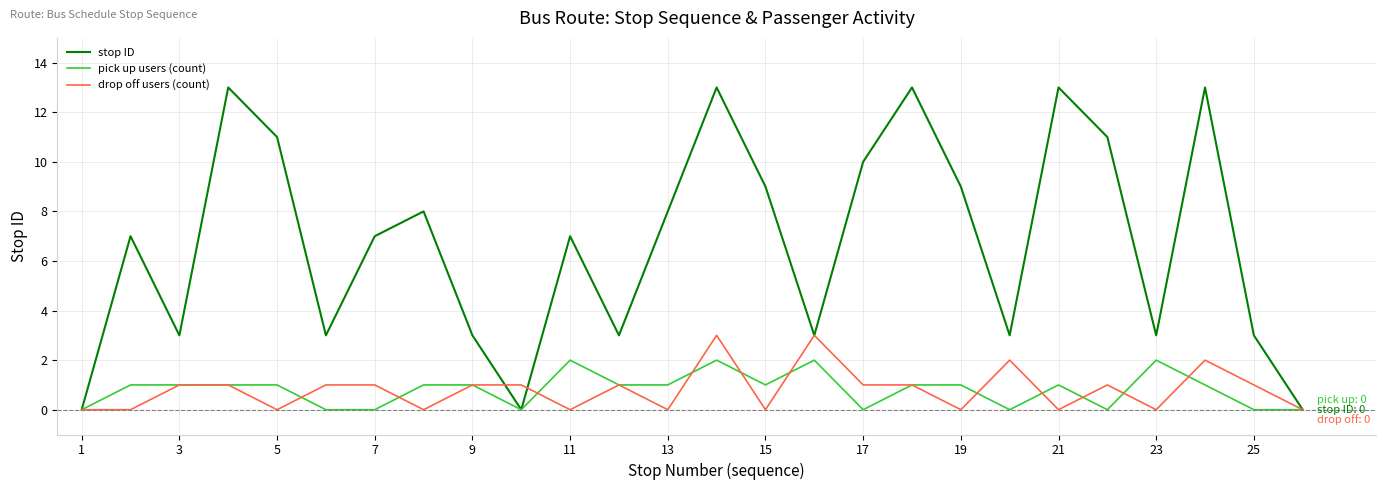

Which series has the largest range (max minus min)?

stop ID